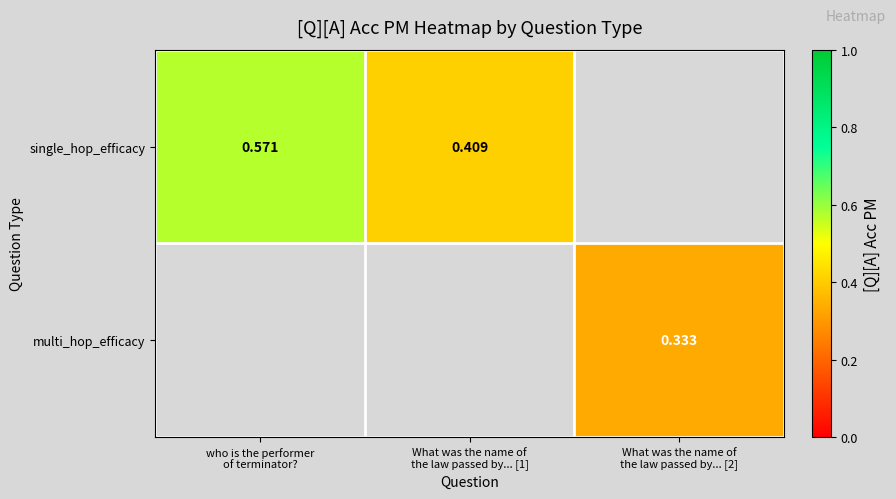

Which category has the lowest value in the single_hop_efficacy series?

What was the name of the law passed by... [1]